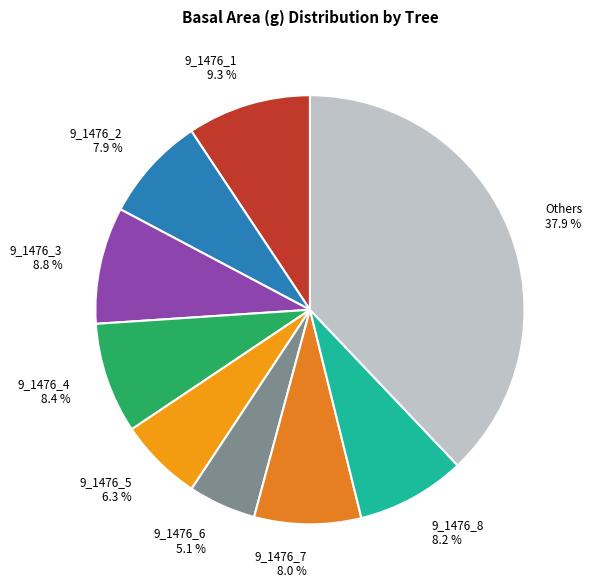

Combined, what portion of the pie is 9_1476_3 8.8 % and 9_1476_1 9.3 %?

18.1%